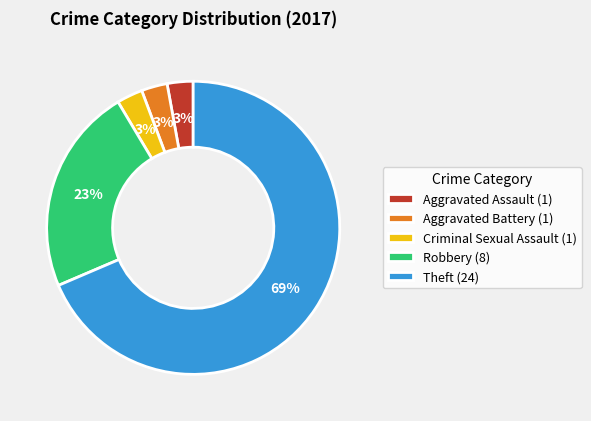

Is there a majority slice in this chart?

Yes